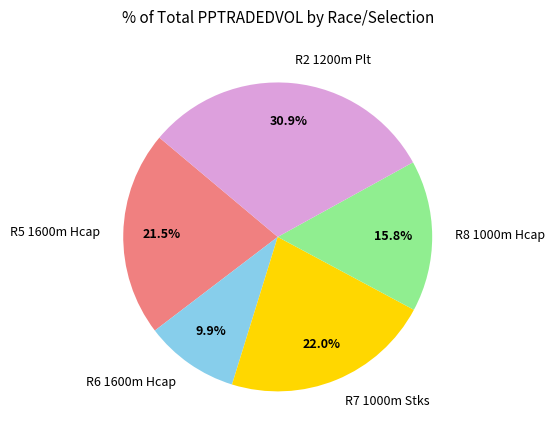

How many segments does this pie chart have?

5